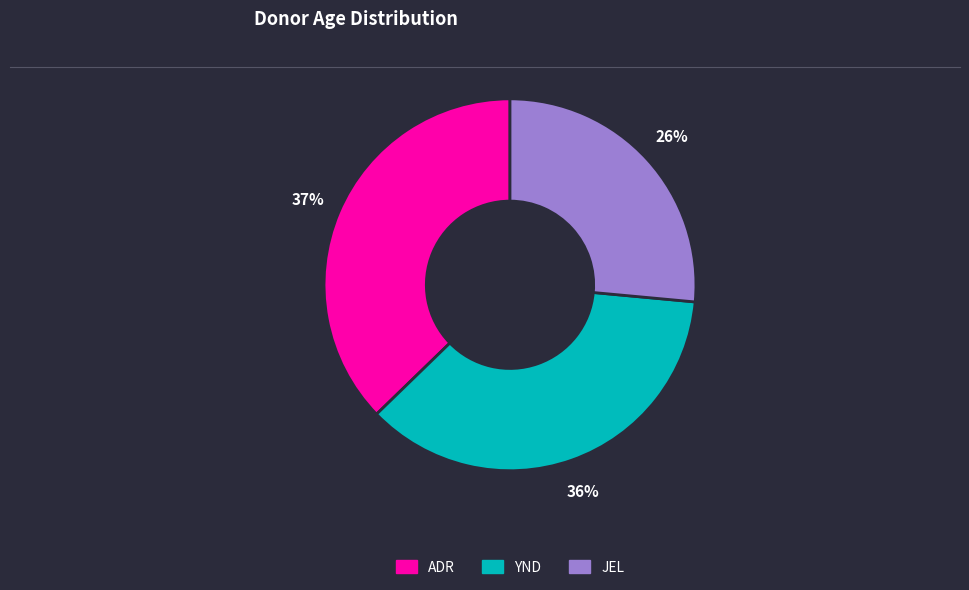

To the nearest percent, what percentage of the pie is YND?

36%